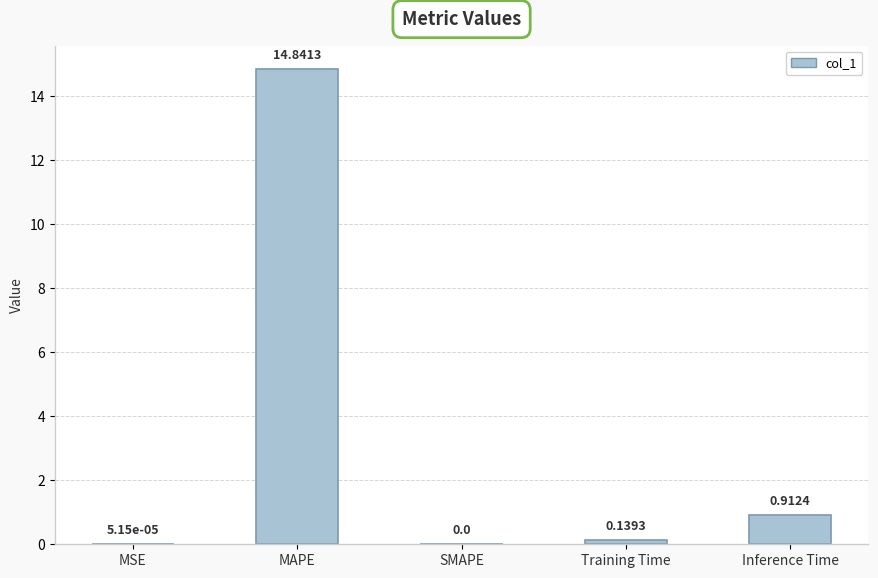

What is the maximum value shown in the chart?

14.8